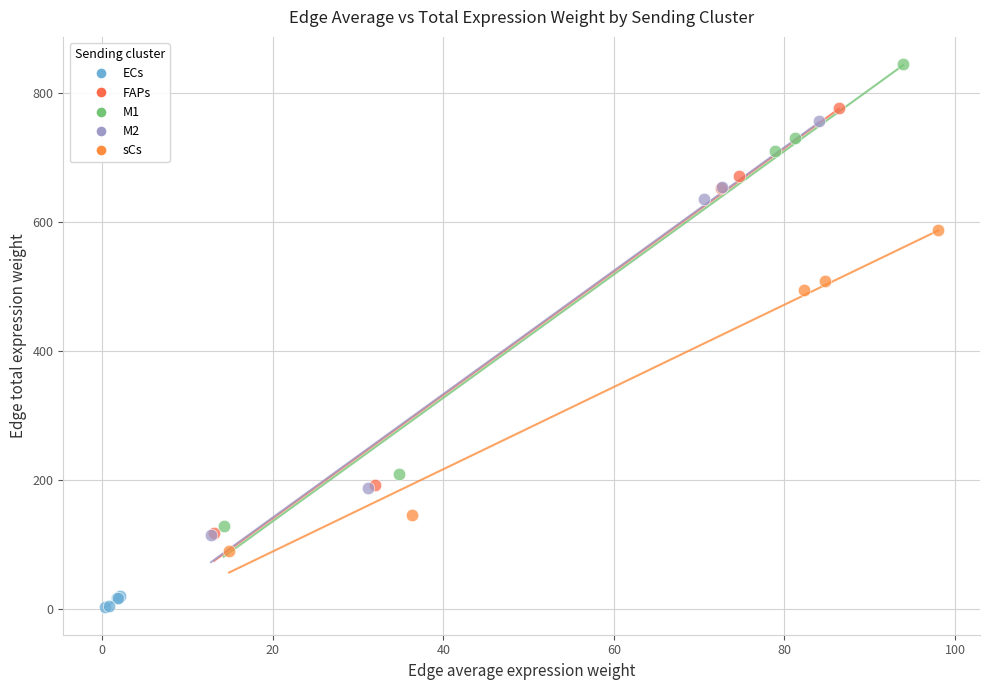

Which series contains the lowest Y value?

ECs